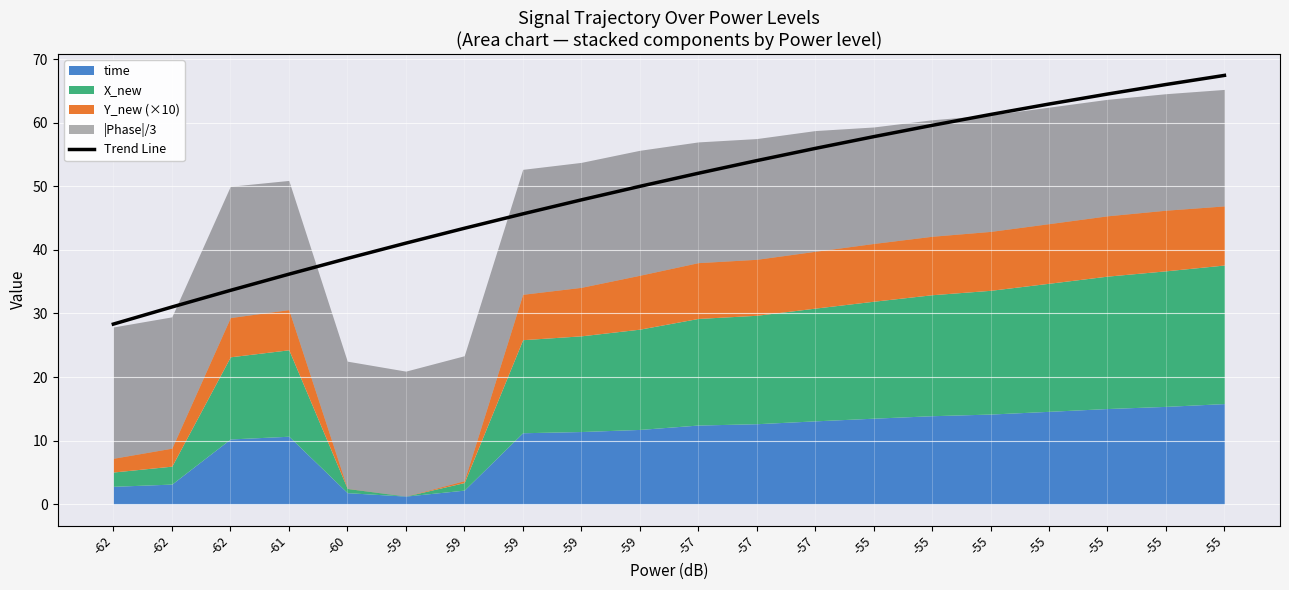

How many values exceed 52?

10